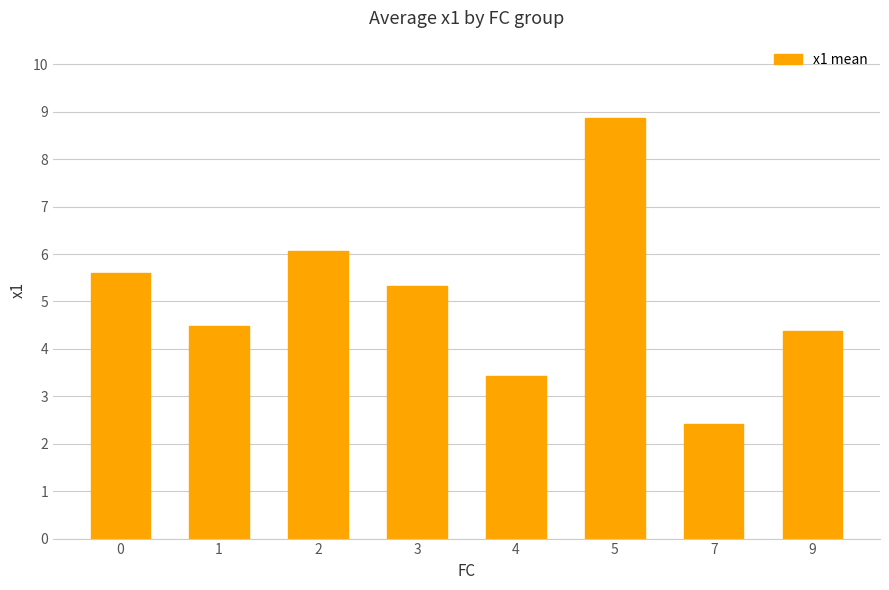

How many bars are there in total?

8